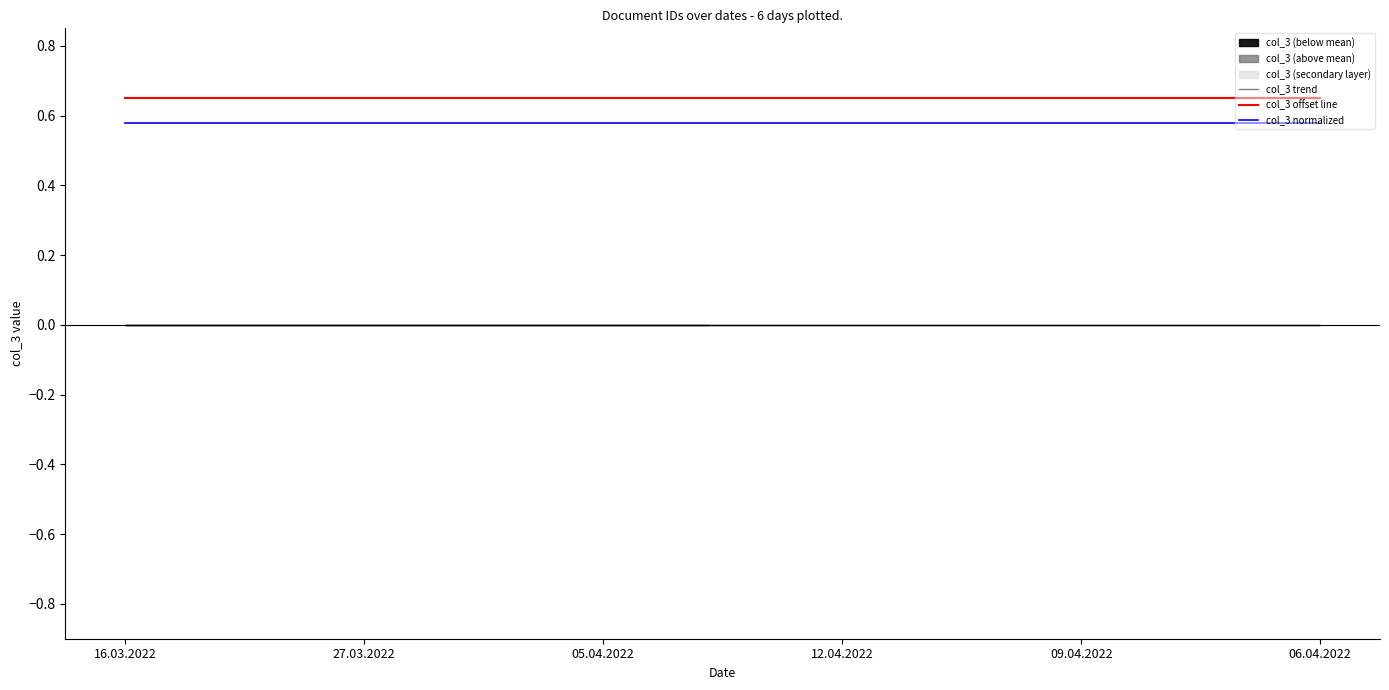

True or false: col_3 trend and col_3 normalized cross at least once.

False